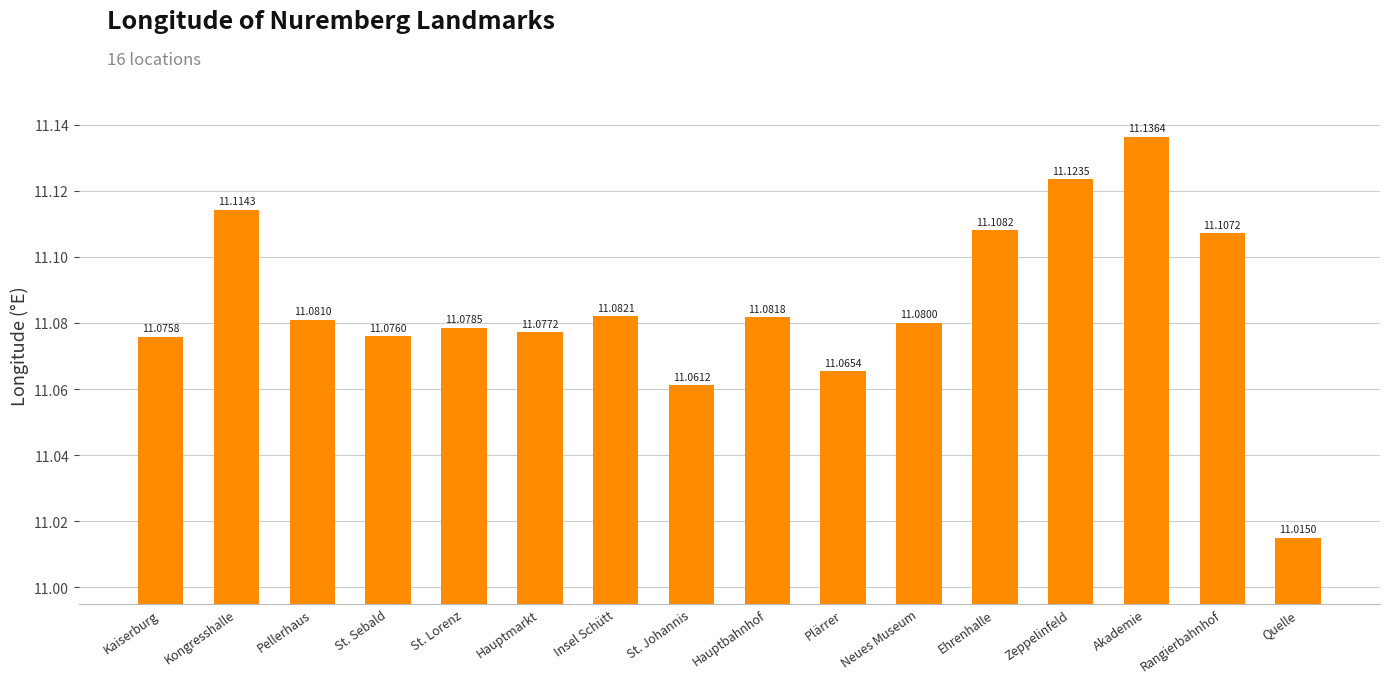

Reading right to left, list all the values displayed in this chart.

Quelle=11.0	Rangierbahnhof=11.1	Akademie=11.1	Zeppelinfeld=11.1	Ehrenhalle=11.1	Neues Museum=11.1	Plärrer=11.1	Hauptbahnhof=11.1	St. Johannis=11.1	Insel Schütt=11.1	Hauptmarkt=11.1	St. Lorenz=11.1	St. Sebald=11.1	Pellerhaus=11.1	Kongresshalle=11.1	Kaiserburg=11.1